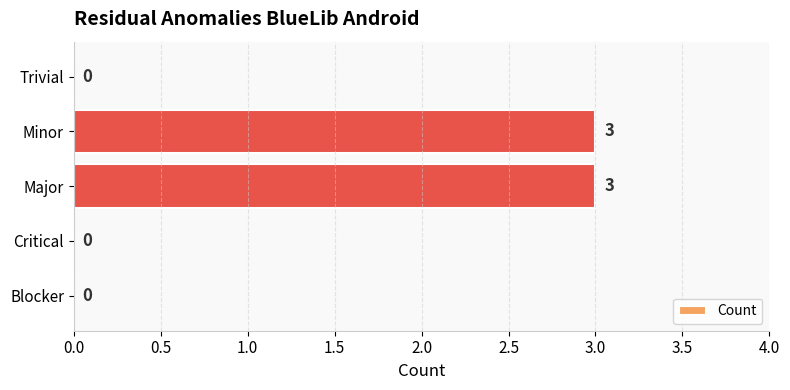

What is the maximum value shown in the chart?

3